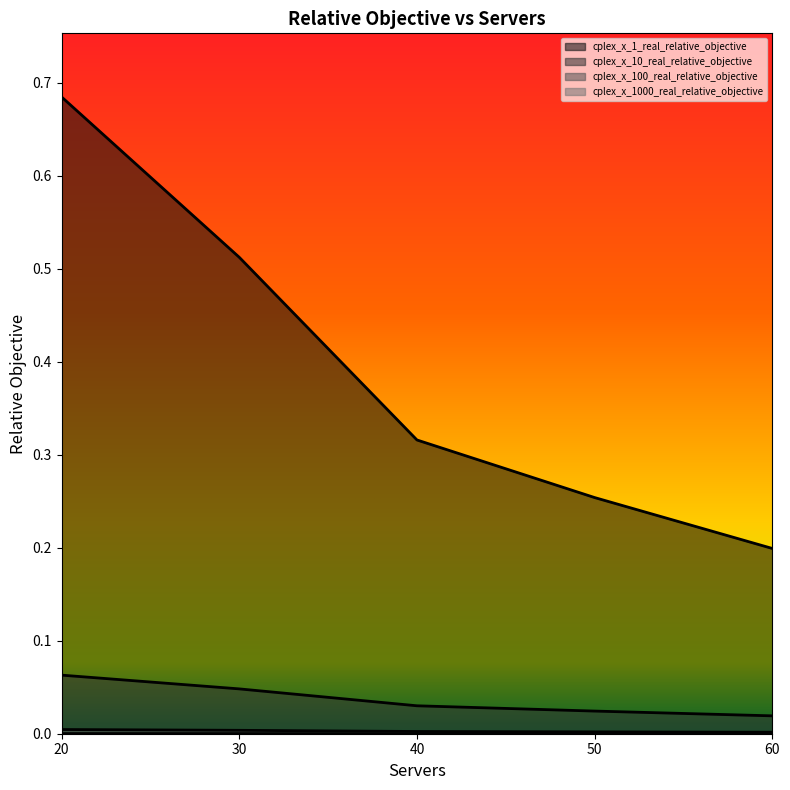

Which series has the largest range (max minus min)?

cplex_x_1_real_relative_objective